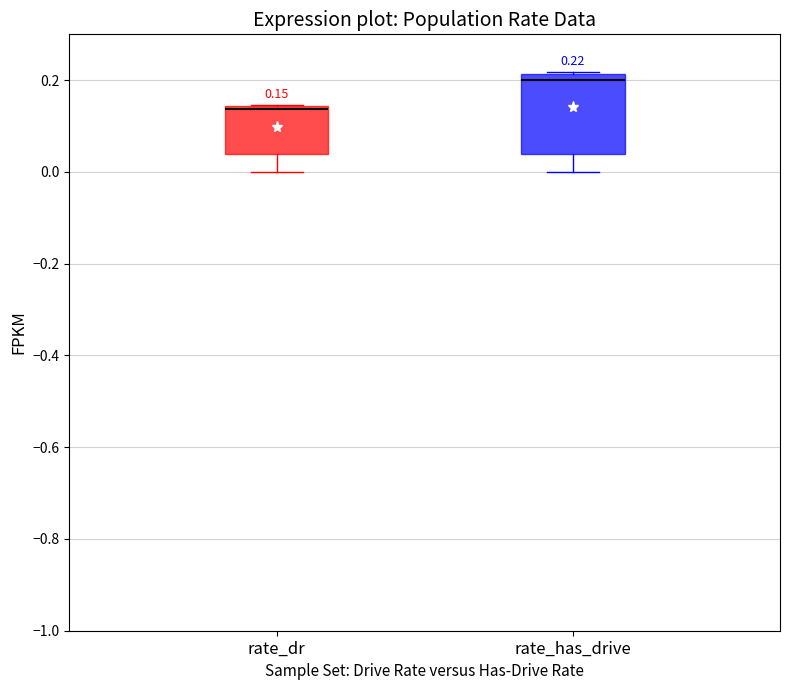

Comparing the boxes themselves (not the whiskers), which one is the tallest?

rate_has_drive